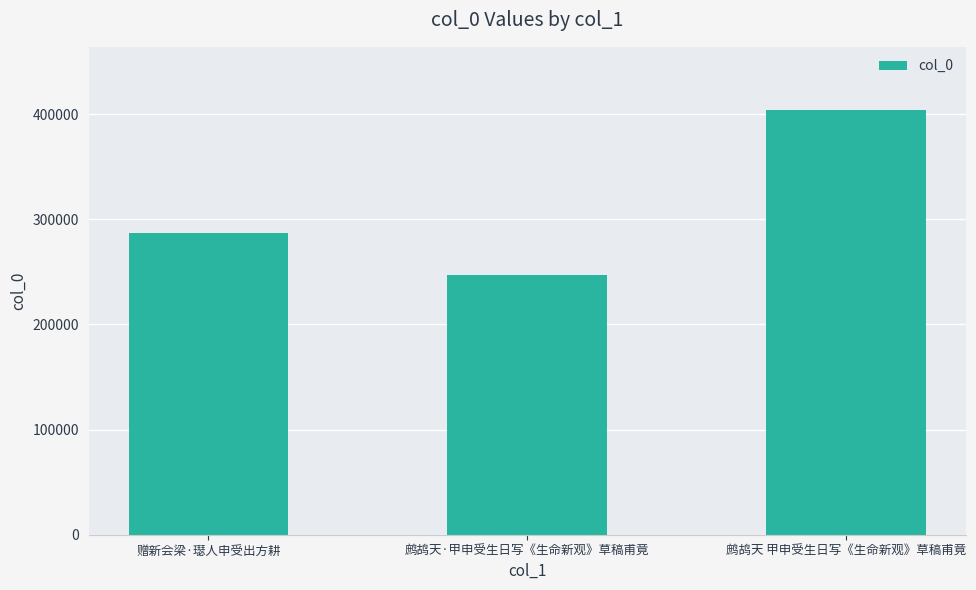

What is the difference between the maximum and minimum values?

156060